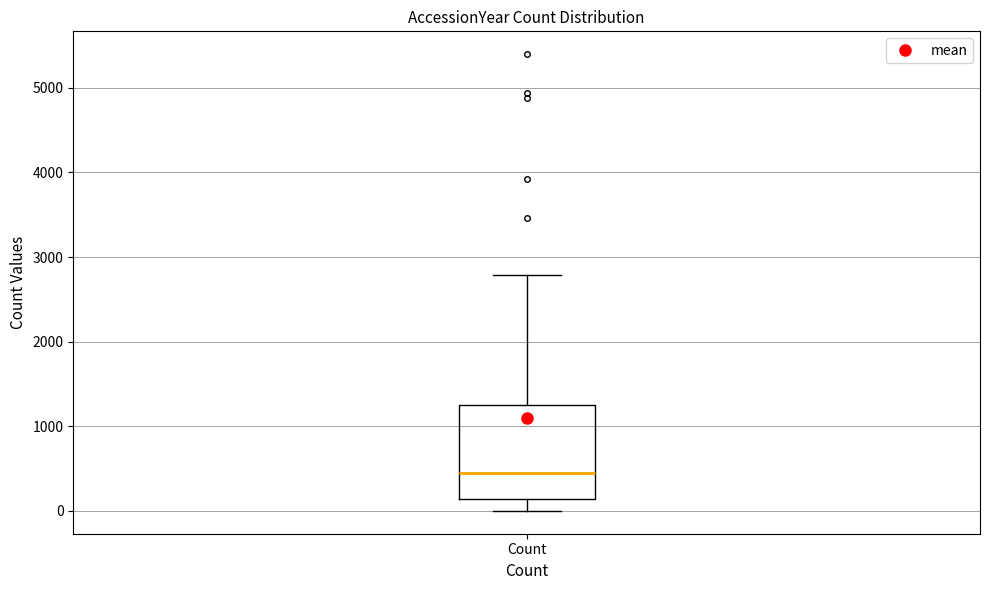

Read this box plot against the y-axis: the position of the median line, the range covered by the box, and the ends of both whiskers. The values are not printed on the chart, so give them approximately, as read against the axis.

median 400, box 100 to 1300, whiskers 0 to 2800